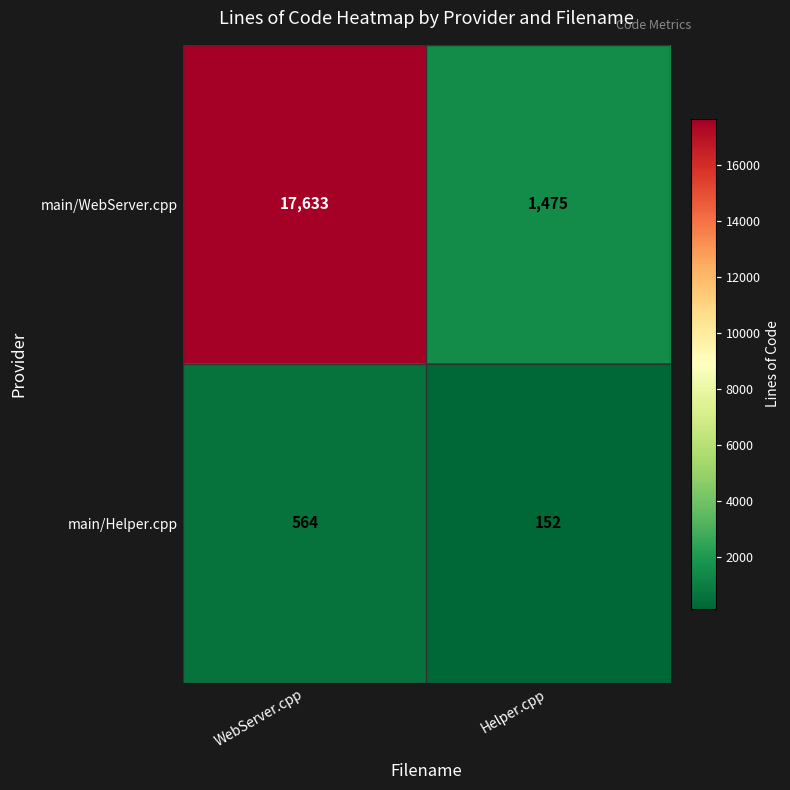

Which series has the largest range (max minus min)?

main/WebServer.cpp